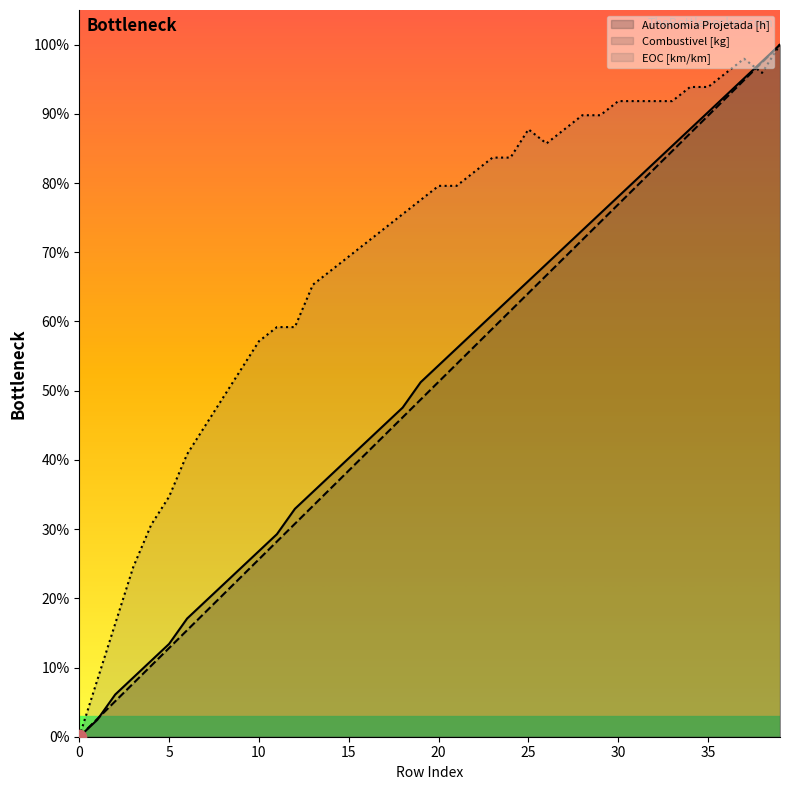

How many positive values does the Combustivel [kg] series have?

39